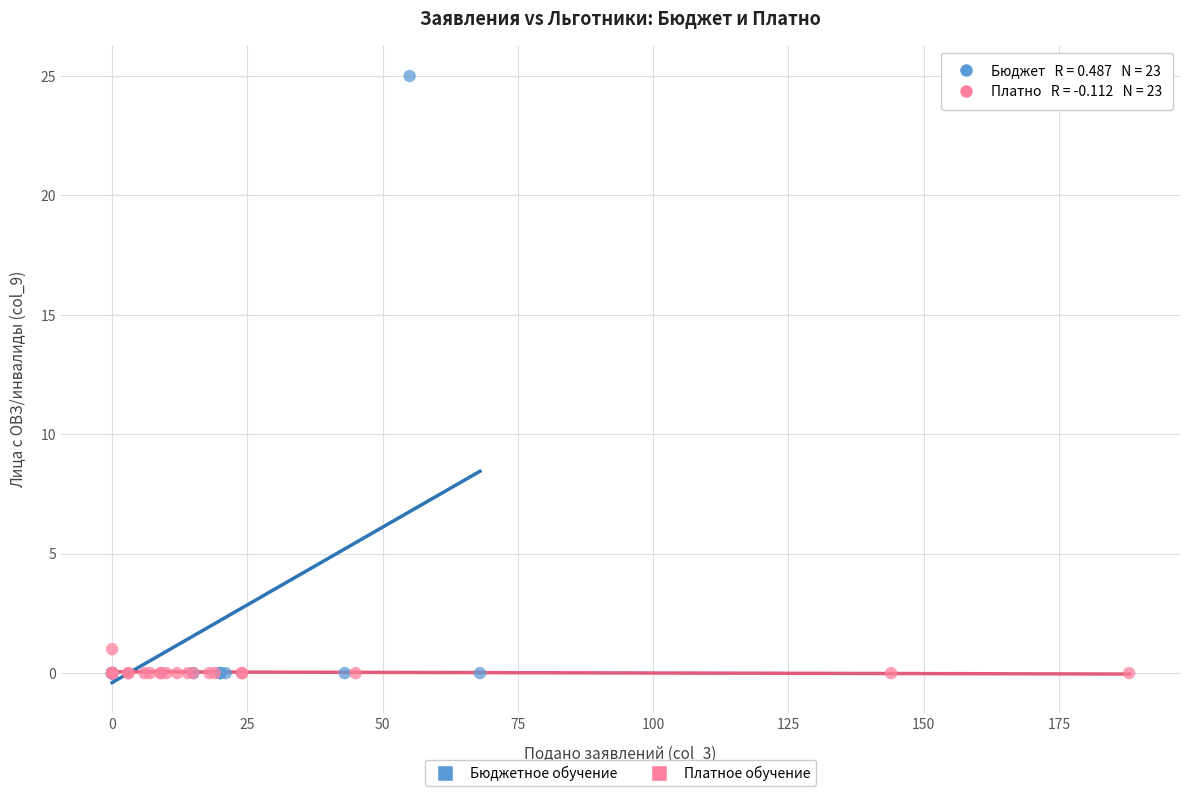

Which series has the widest spread of Y values?

Бюджетное обучение